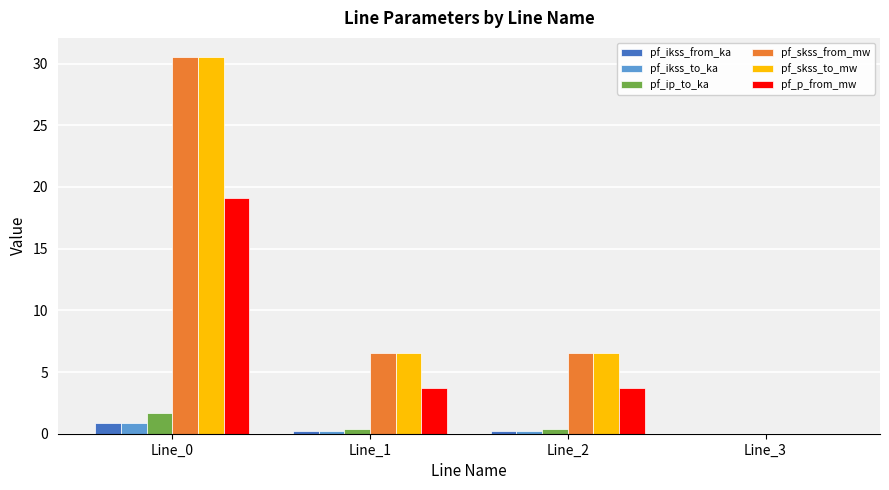

What is the highest value of the pf_ip_to_ka series?

1.7